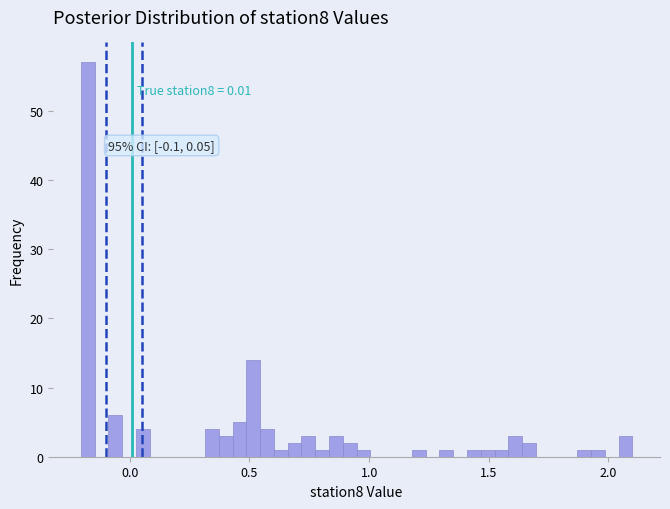

Around what value on the x-axis is the tallest bar? Give the approximate position of its centre, as read against the axis.

-0.20